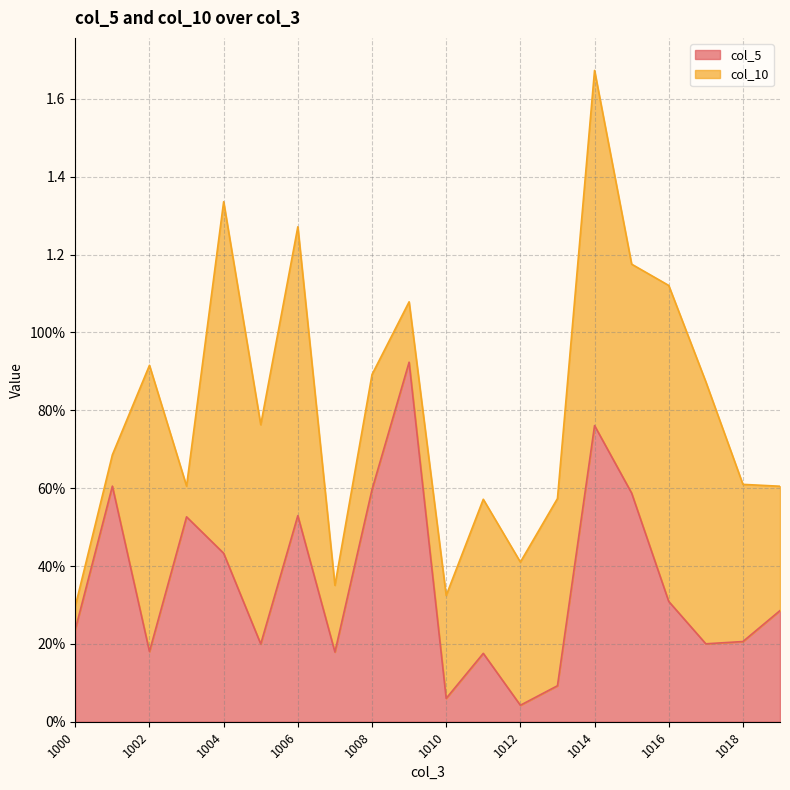

What is the value of the 18th point from the left?

0.2